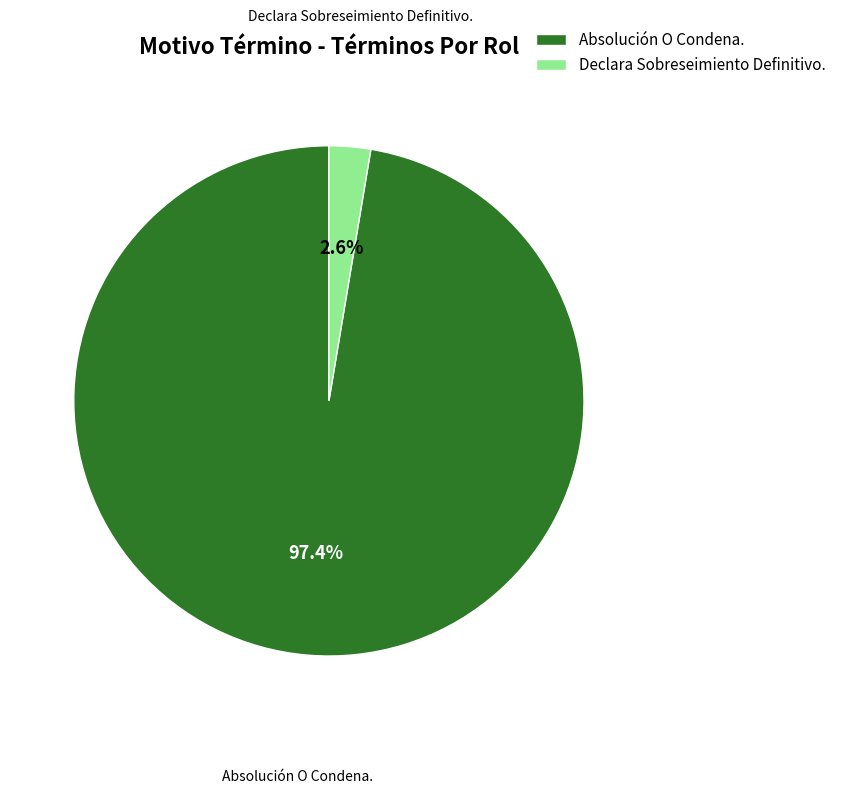

To the nearest percent, what is the difference between the largest and smallest slice percentages?

95%